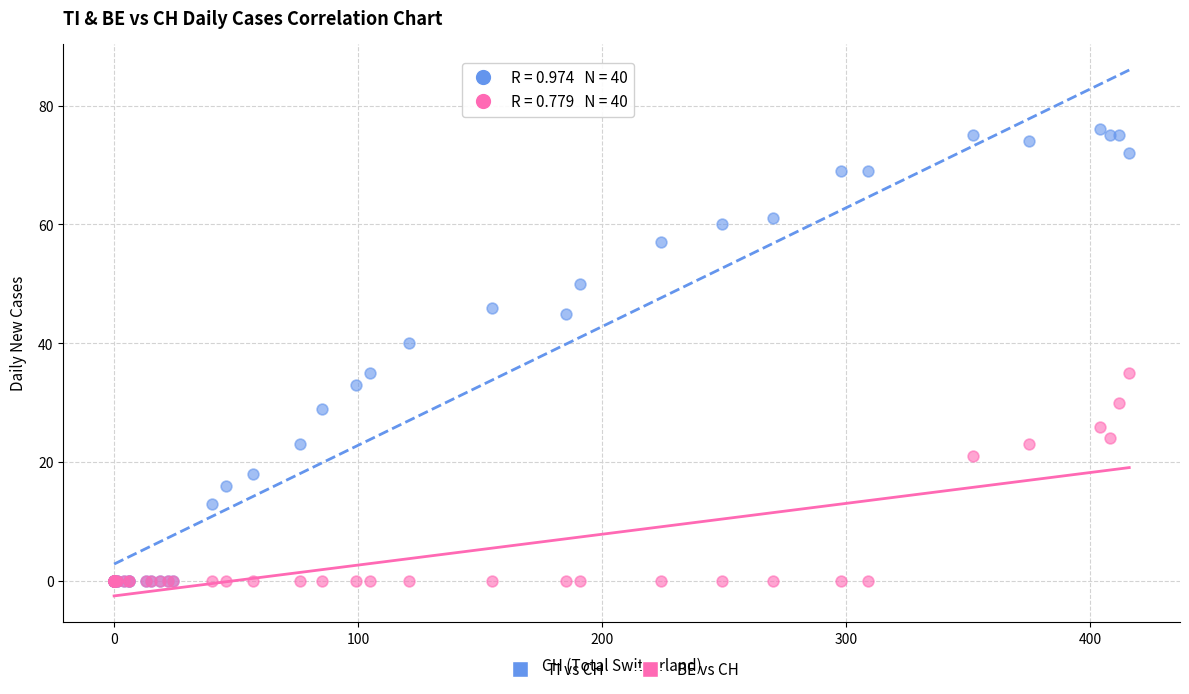

Across all series, what Y value is closest to 38?

40